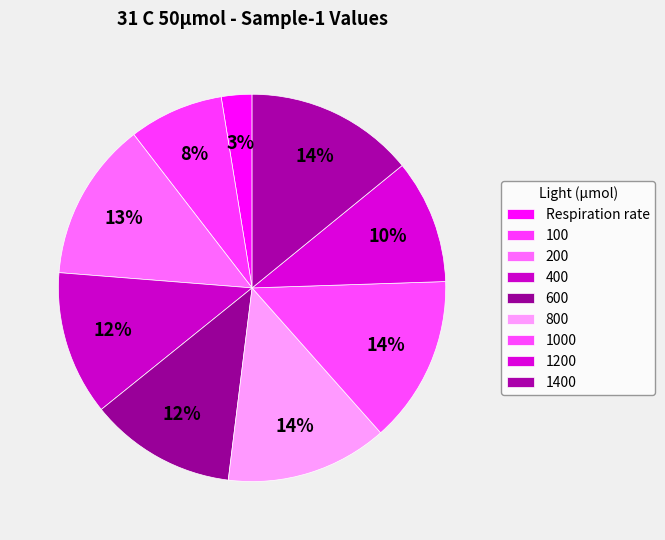

What is the smallest slice in the pie chart?

Respiration rate